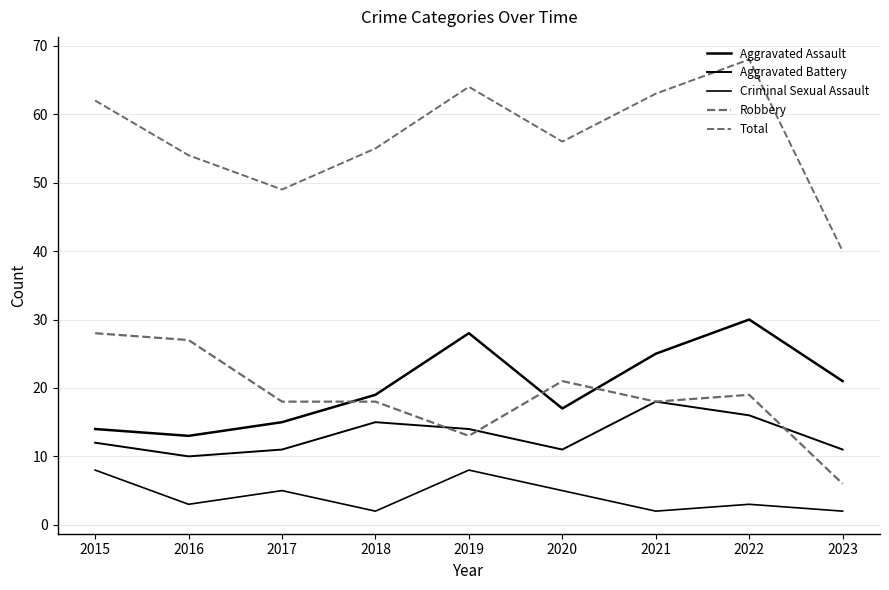

True or false: Aggravated Assault and Aggravated Battery cross at least once.

False